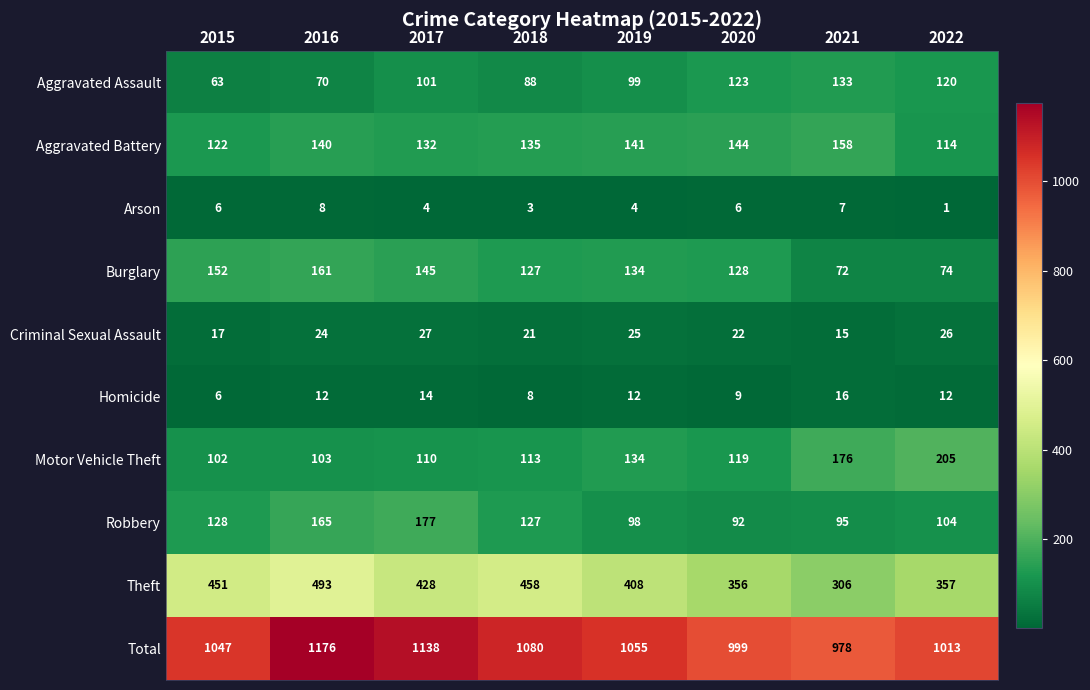

At which label does Motor Vehicle Theft reach its peak?

2022